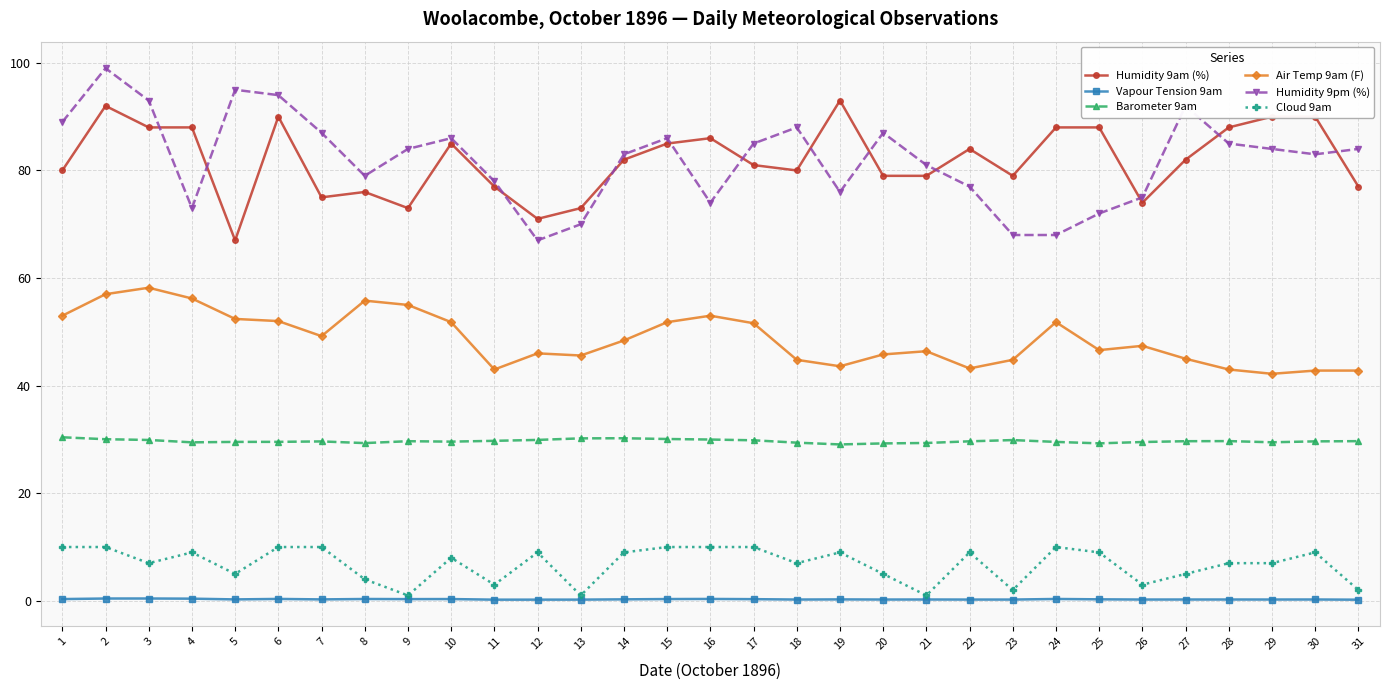

At which label does Cloud 9am first exceed 8?

1